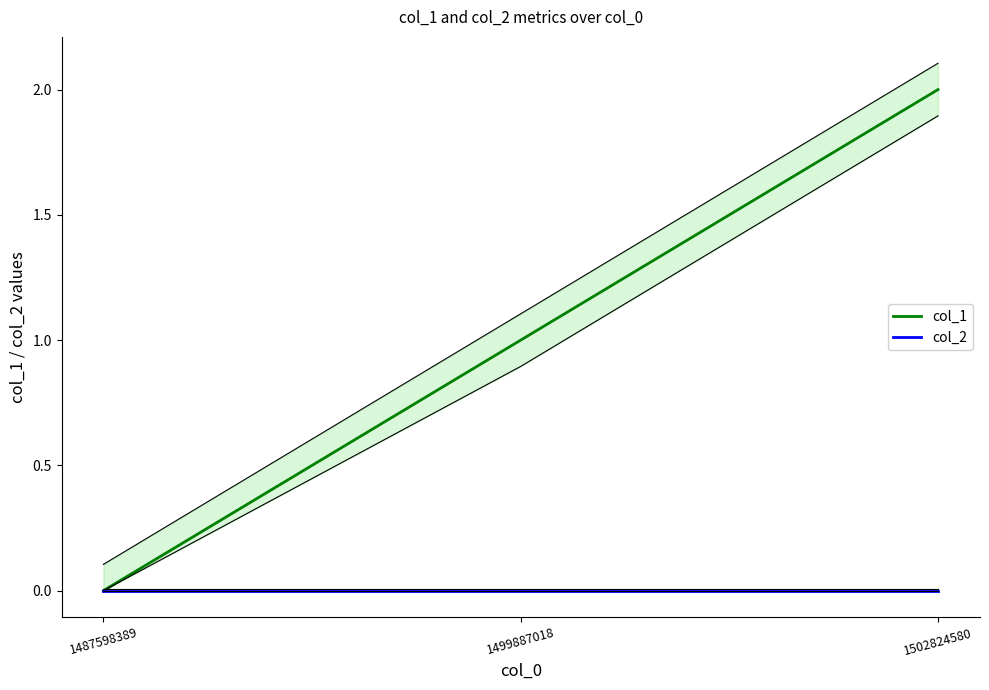

At which category does the chart reach its minimum across all series?

1487598389